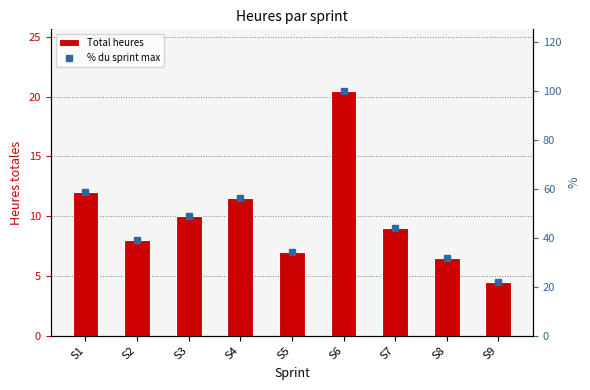

What is the difference between the maximum and second lowest values in the Total heures series?

14.0